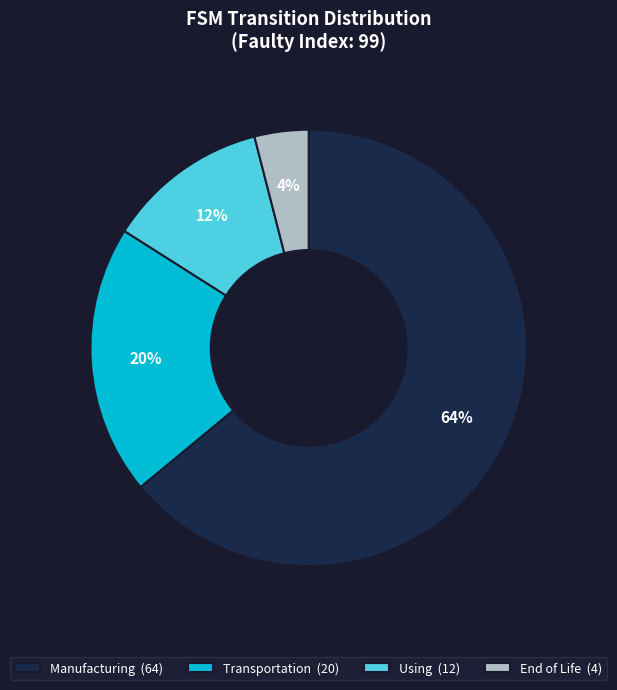

To the nearest percent, what is the difference between the Manufacturing (64) and Using (12) slice percentages?

52%